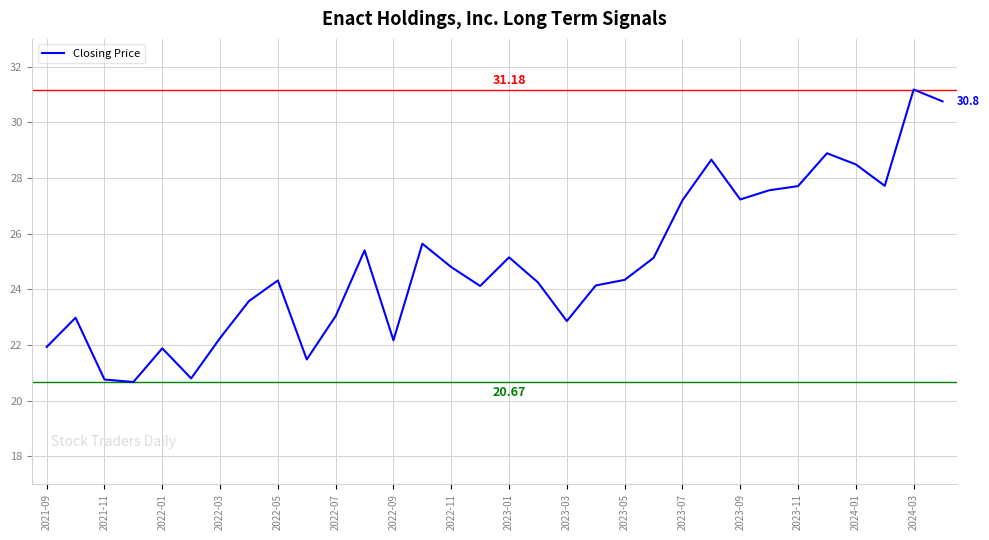

How many points are higher than both their immediate neighbors (excluding endpoints)?

9